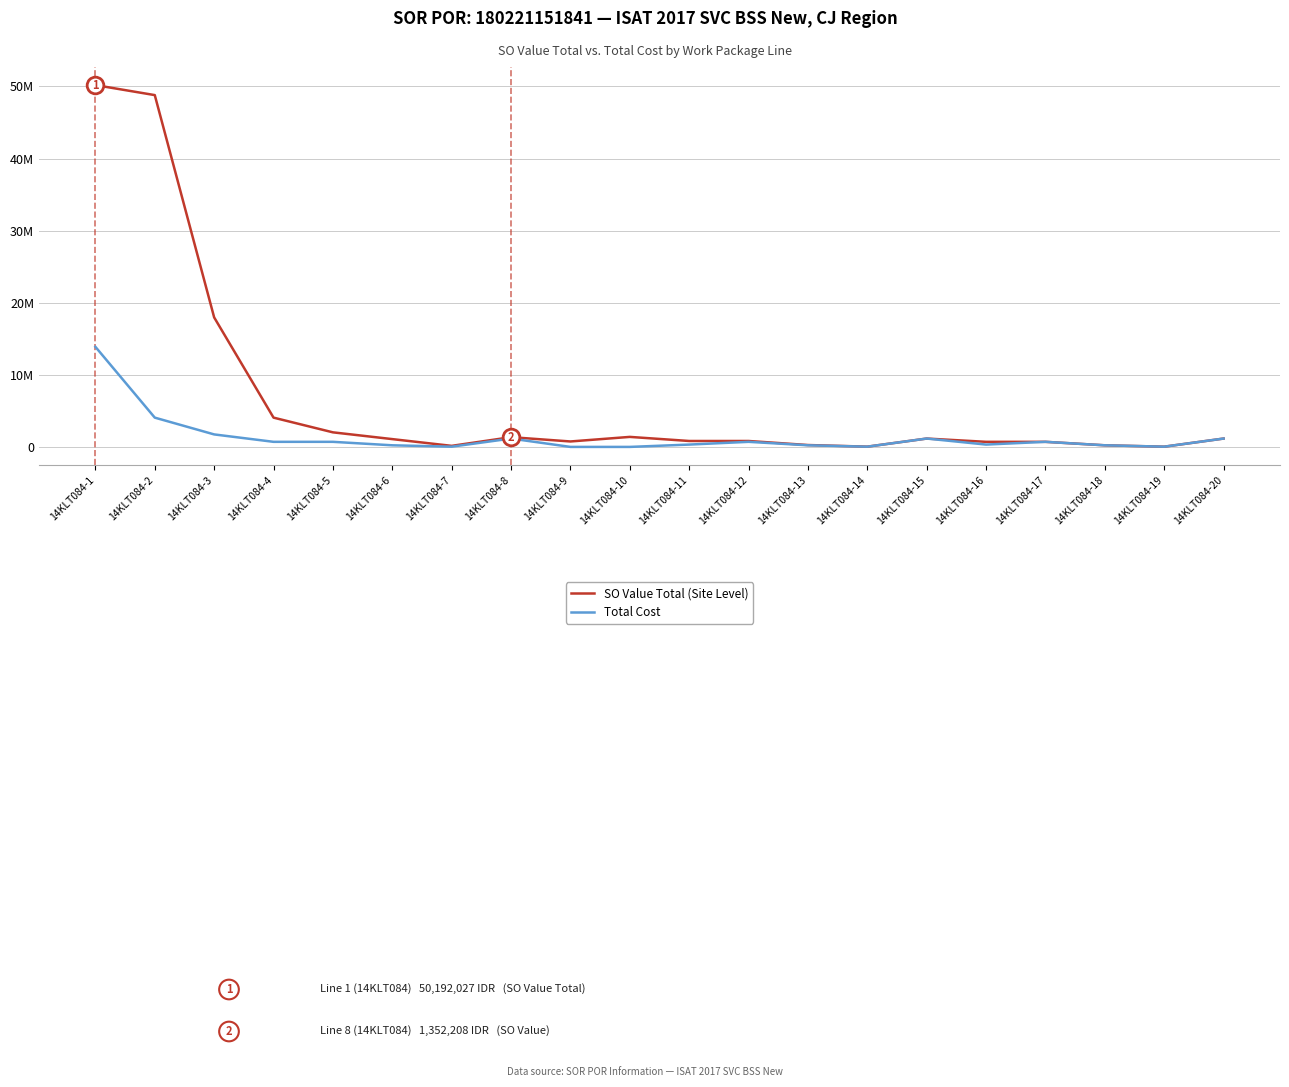

True or false: Total Cost and SO Value Total (Site Level) cross at least once.

False